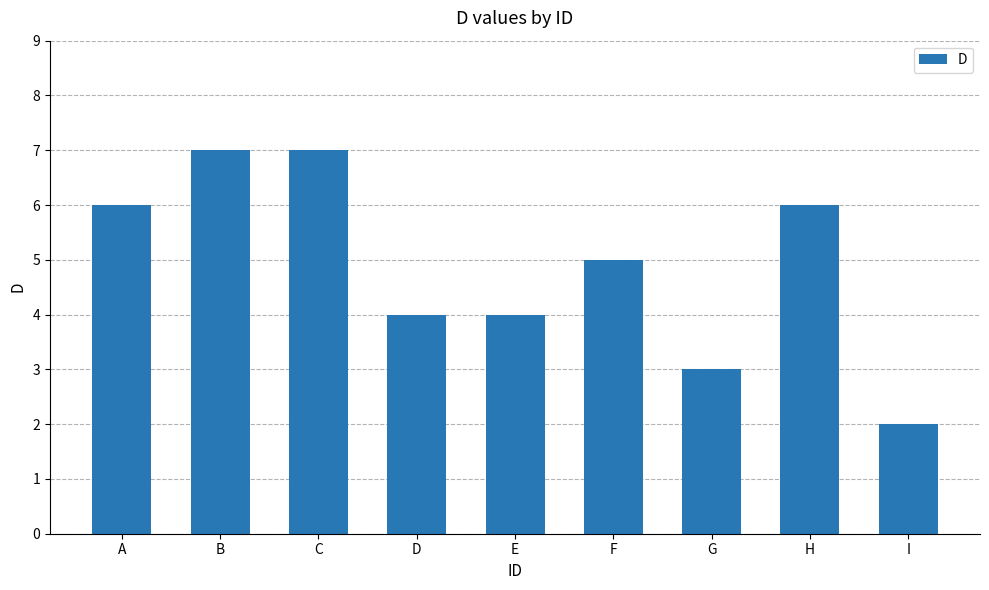

What is the value of the 1st bar from the left?

6